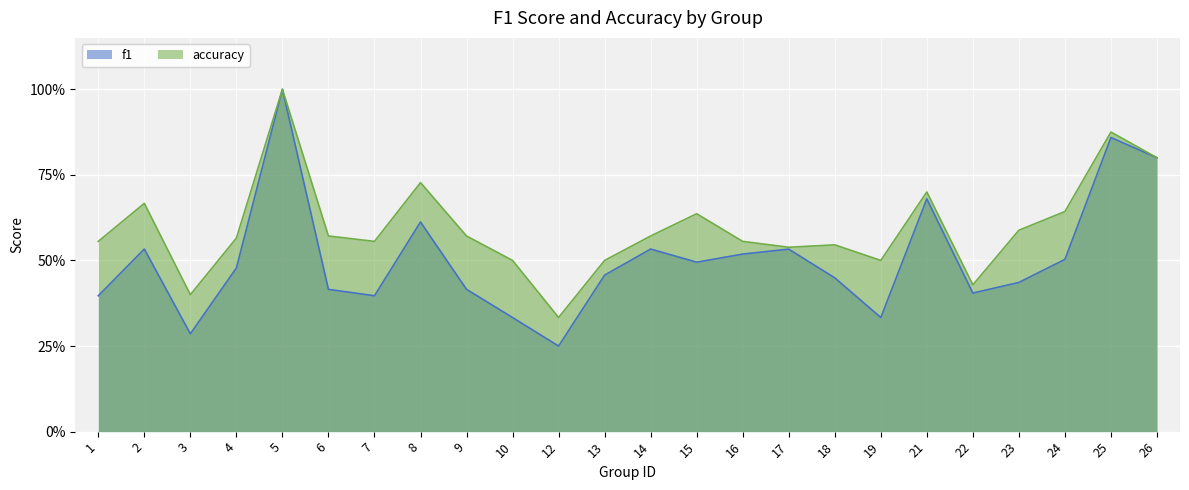

At how many categories does at least one series exceed 0?

24